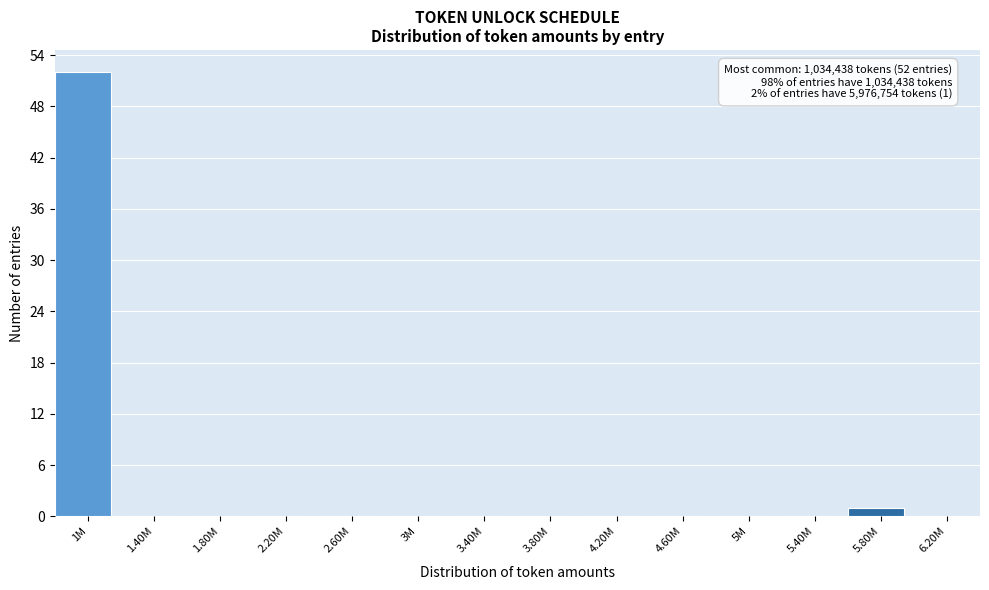

Reading right to left, transcribe all the data shown in this chart.

6.20M=0	5.80M=1	5.40M=0	5M=0	4.60M=0	4.20M=0	3.80M=0	3.40M=0	3M=0	2.60M=0	2.20M=0	1.80M=0	1.40M=0	1M=52